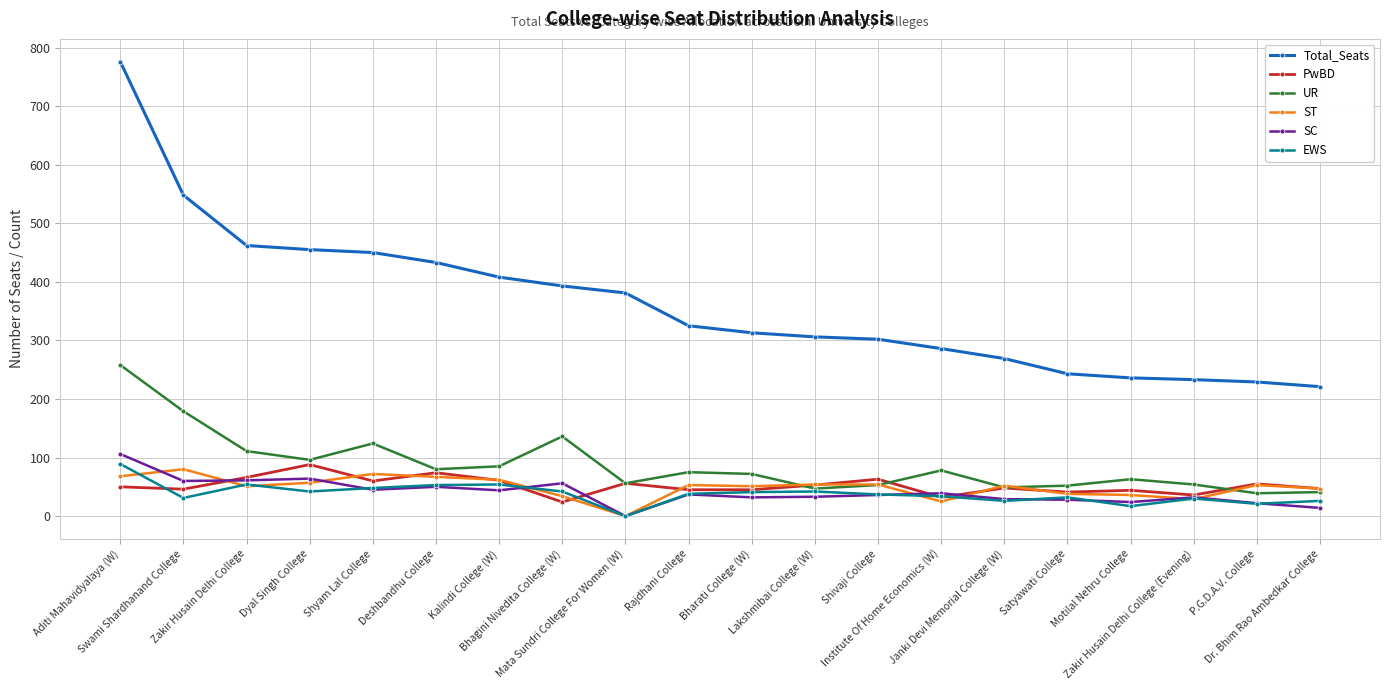

What is the difference between the maximum and minimum values in the PwBD series?

64